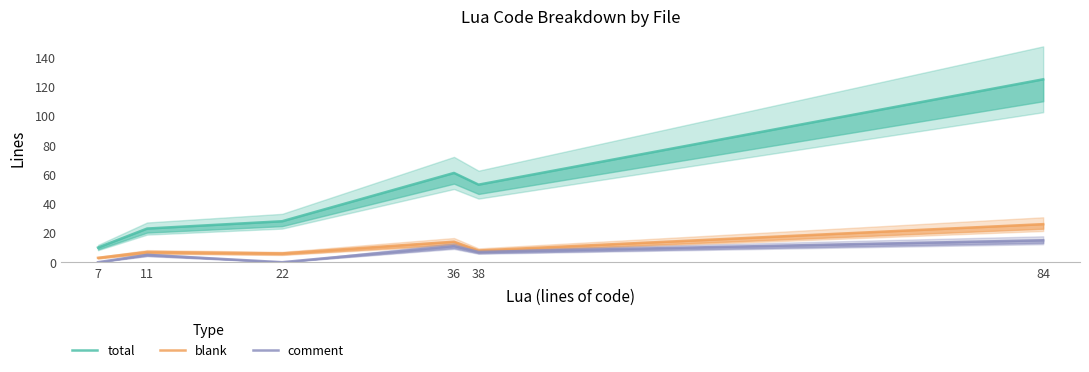

Where is total nearest to the value 67?

36